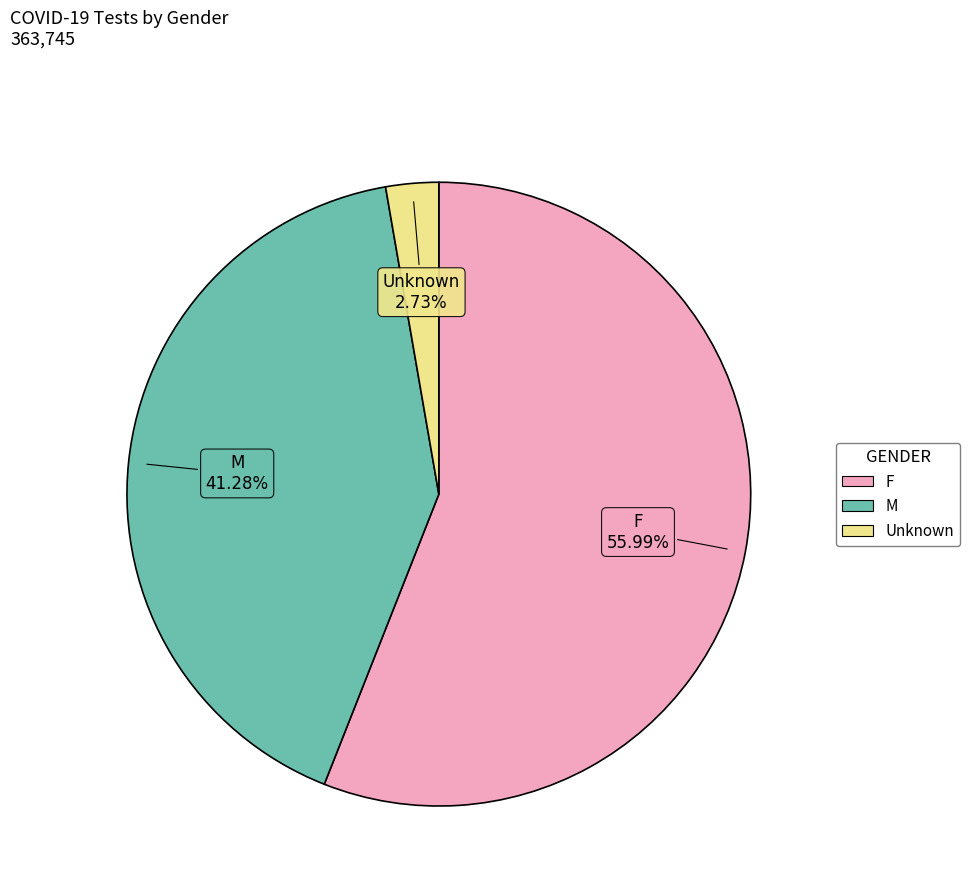

What percentage is the F slice, to the nearest percent?

56%